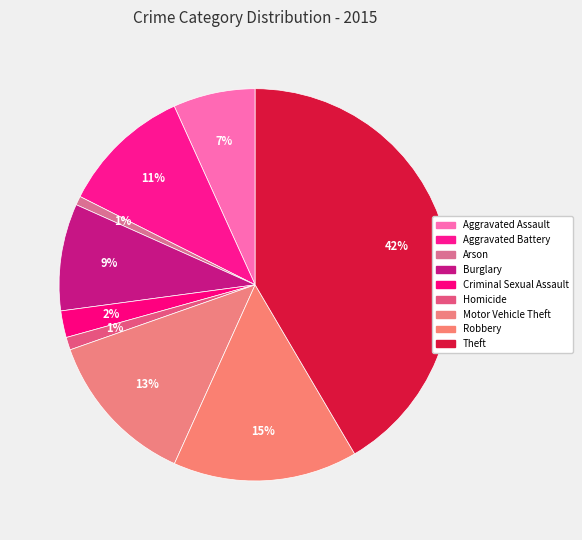

What is the ratio of the value at Robbery to the value at Theft?

0.4